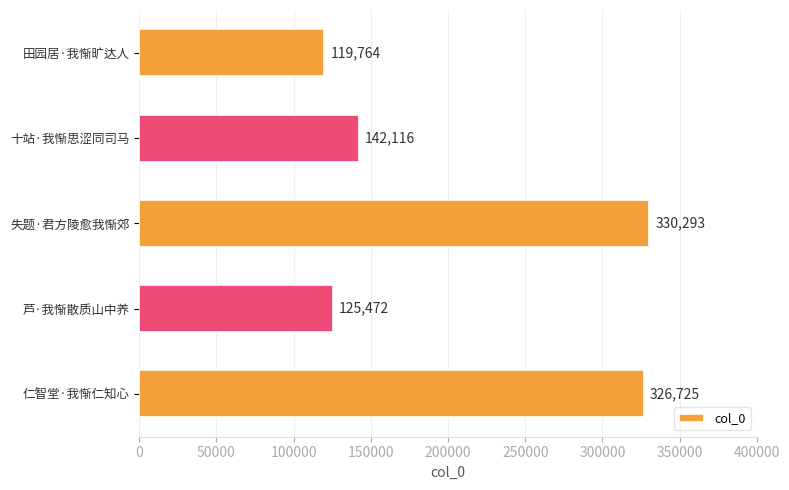

How many data points are less than 142116?

2